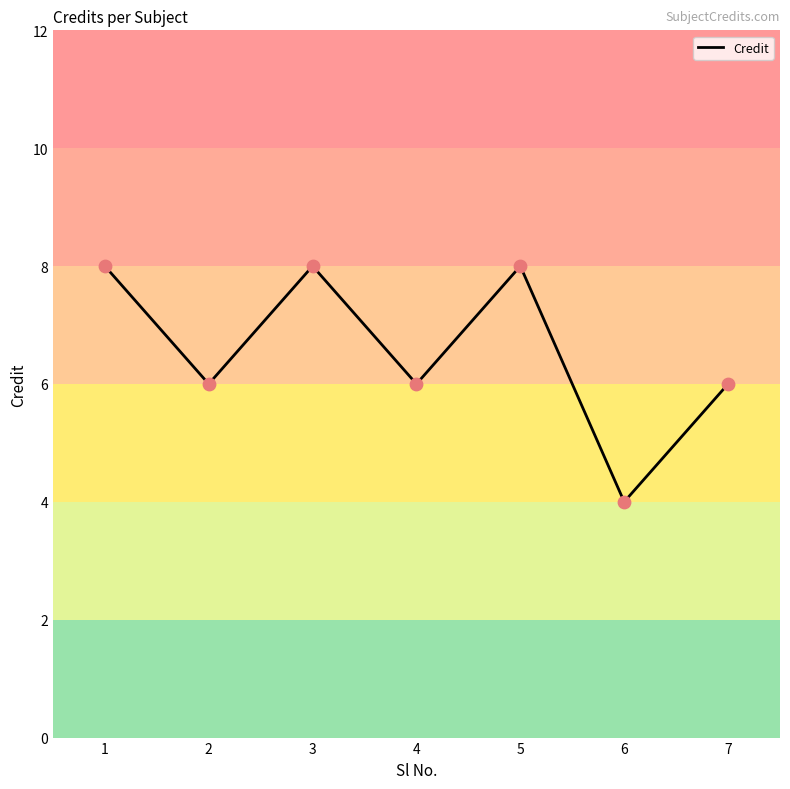

What is the change in value from 1 to 2?

-2